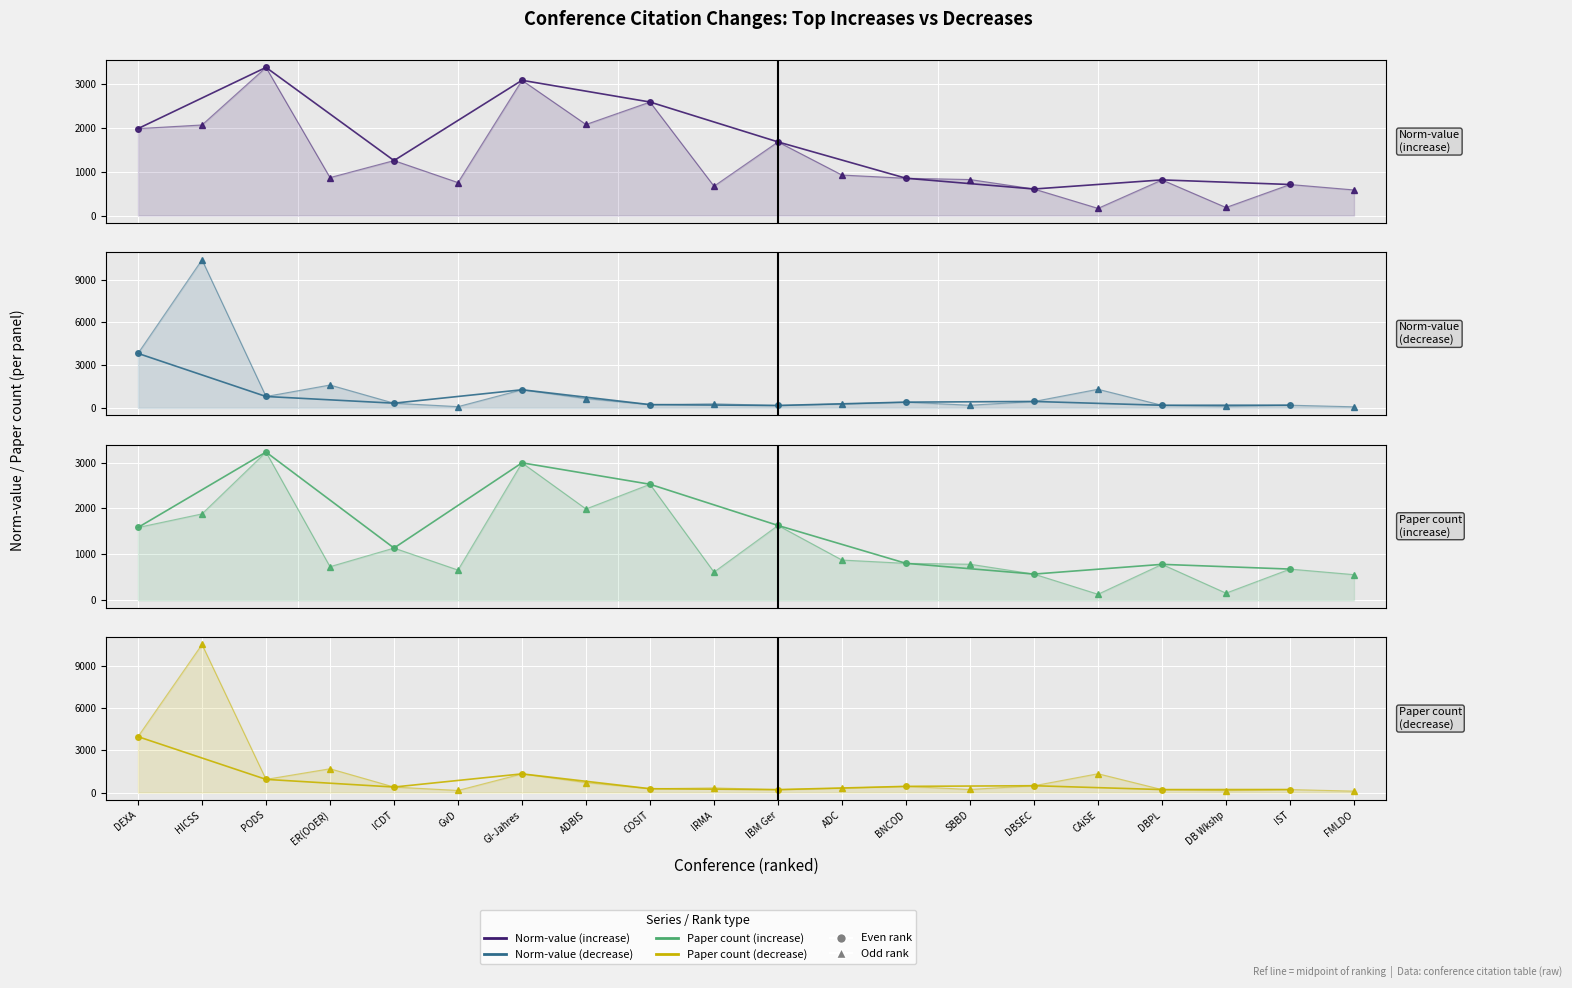

Where do norm-value (increase) and norm-value (decrease) first cross each other?

HICSS and PODS